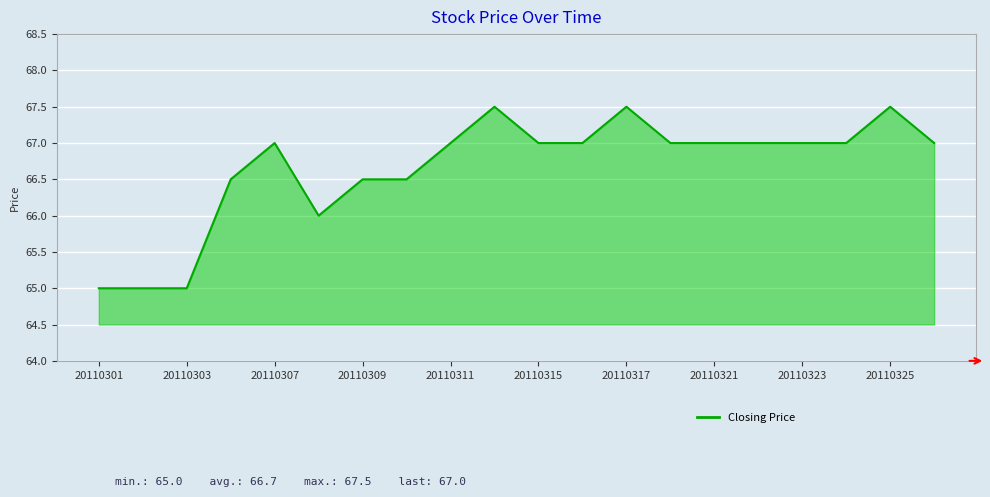

What is the greatest value displayed?

67.5